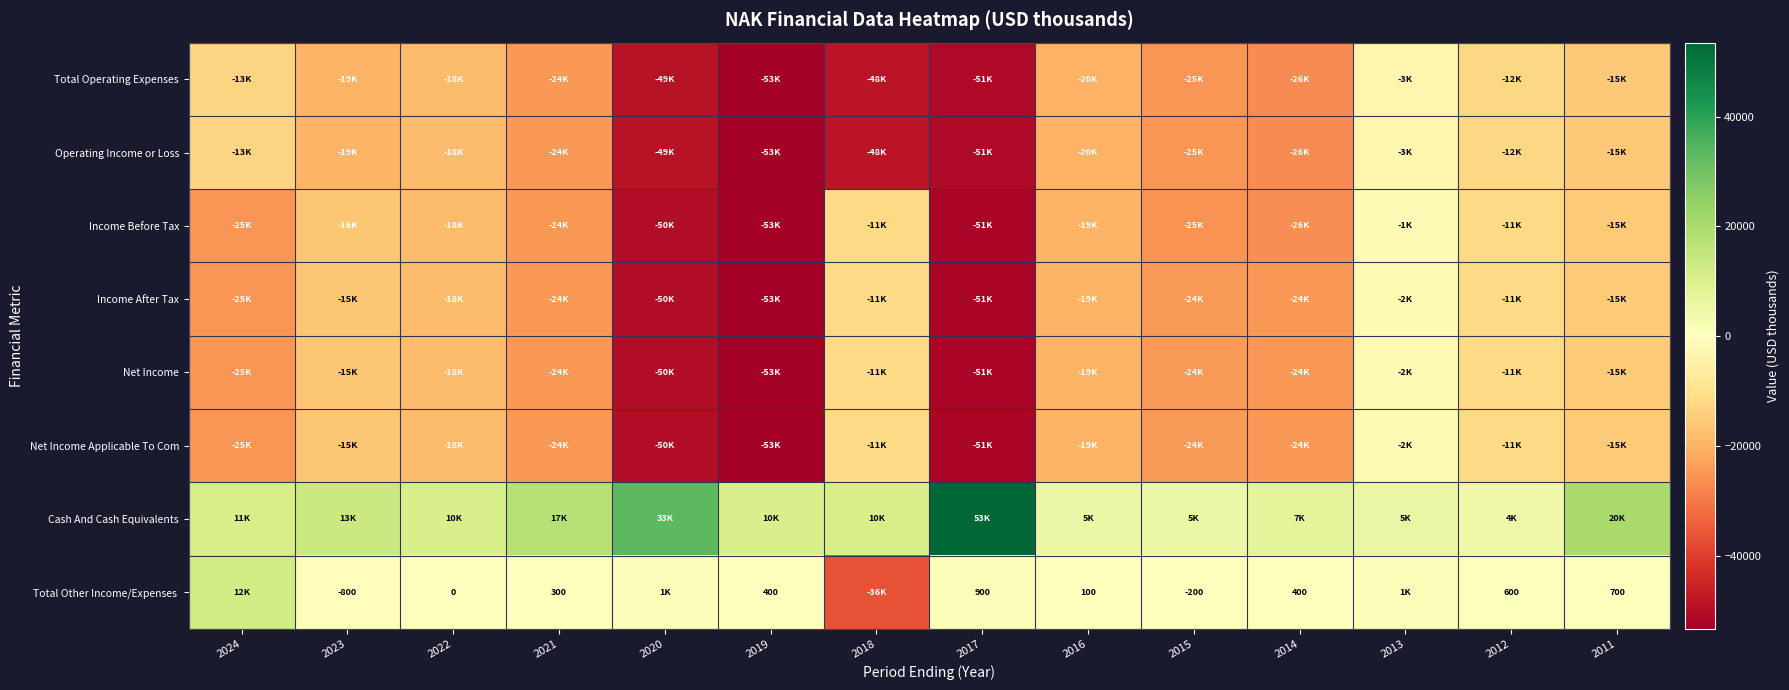

What is the average value of the Income Before Tax series?

-25100